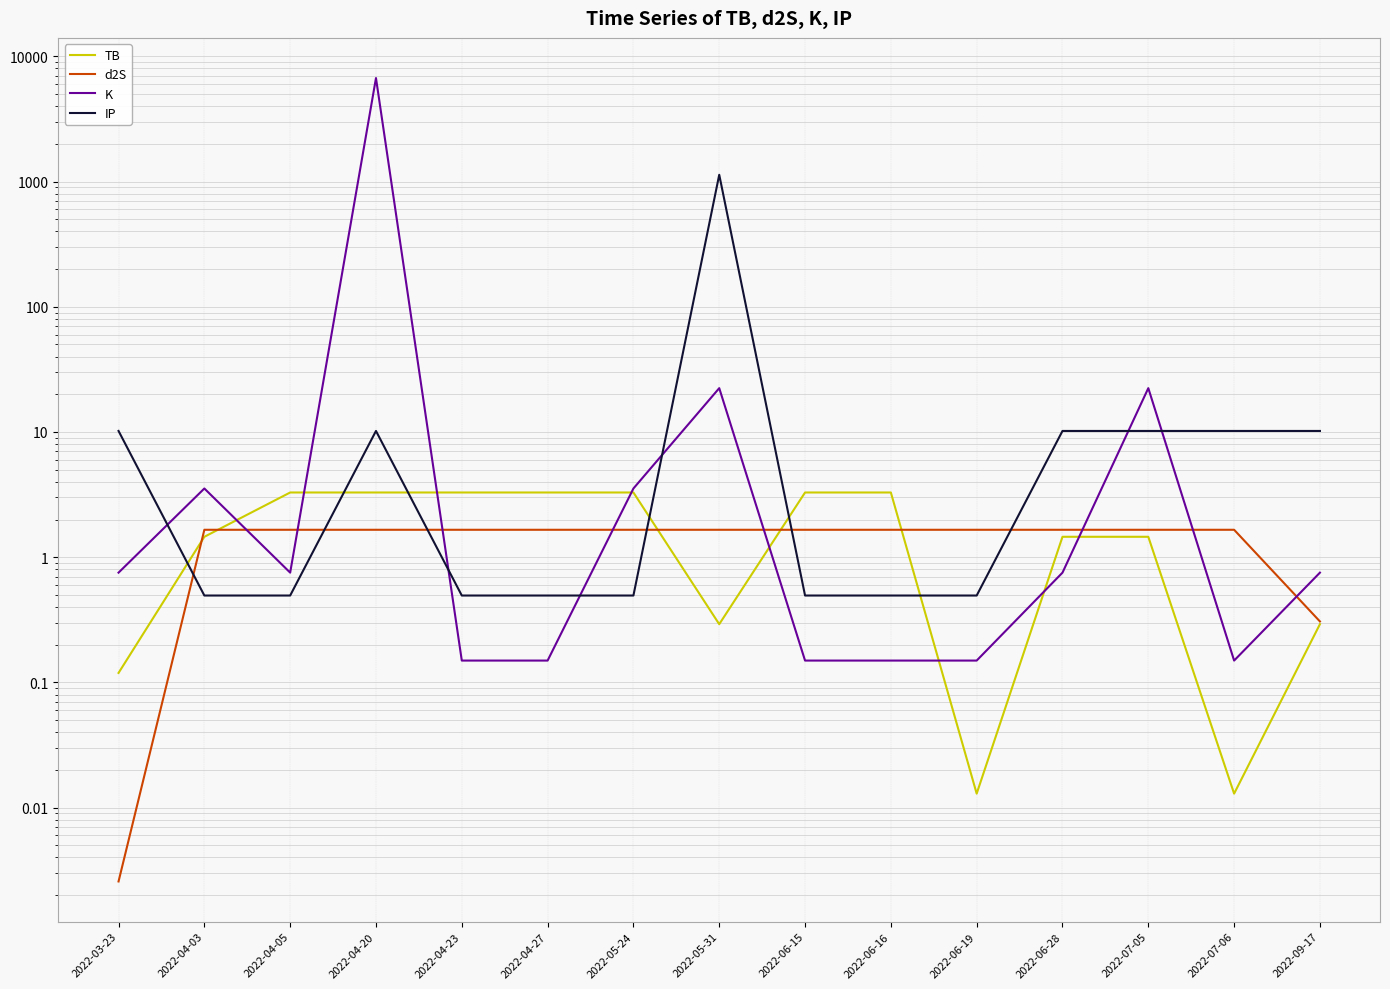

How many intersections are there between K and IP?

6